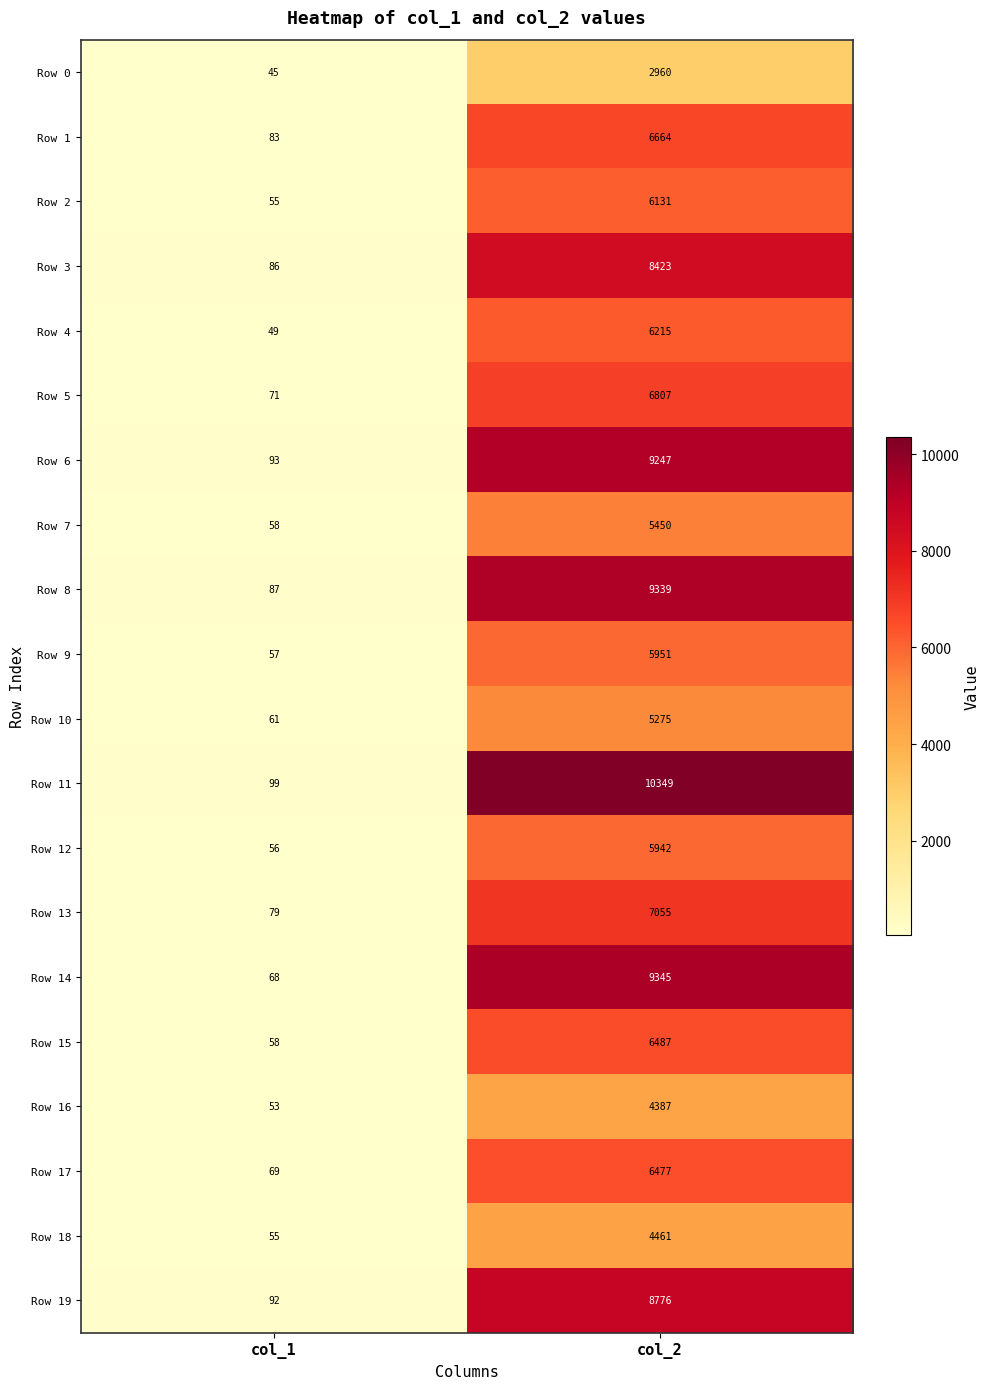

At how many categories does at least one series exceed 696?

1